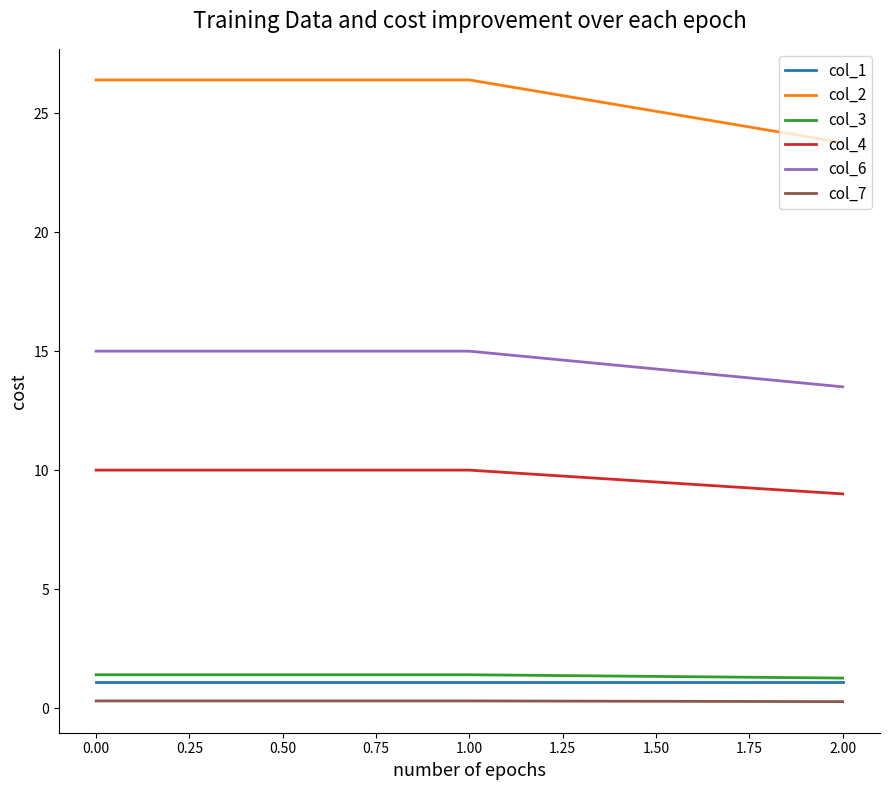

What is the greatest value displayed?

26.4